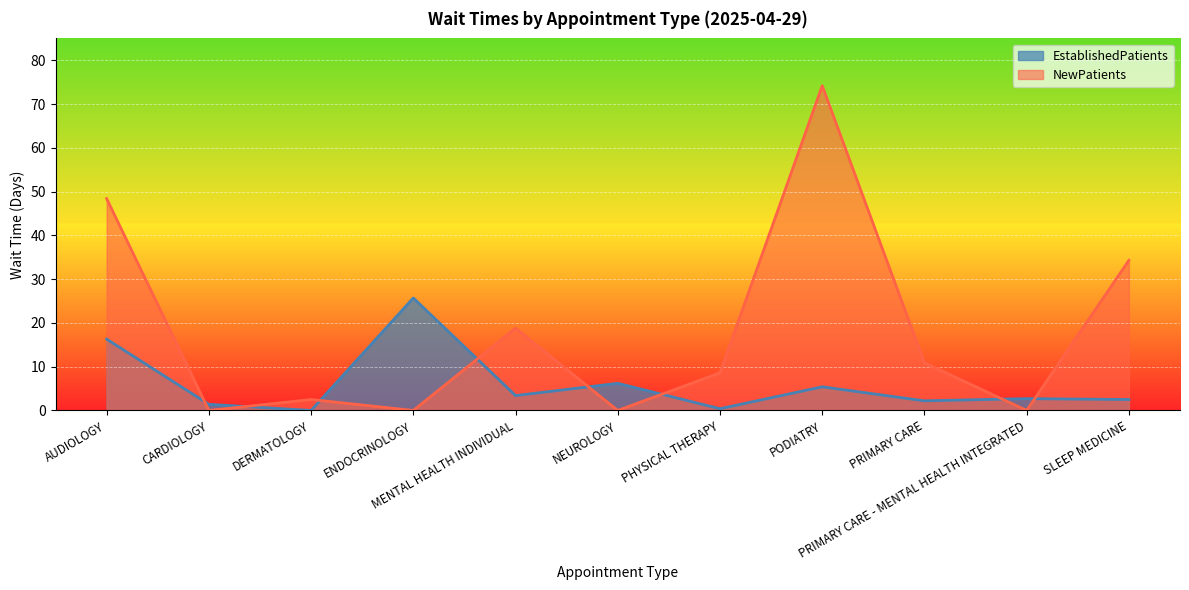

What is the greatest value displayed?

74.2